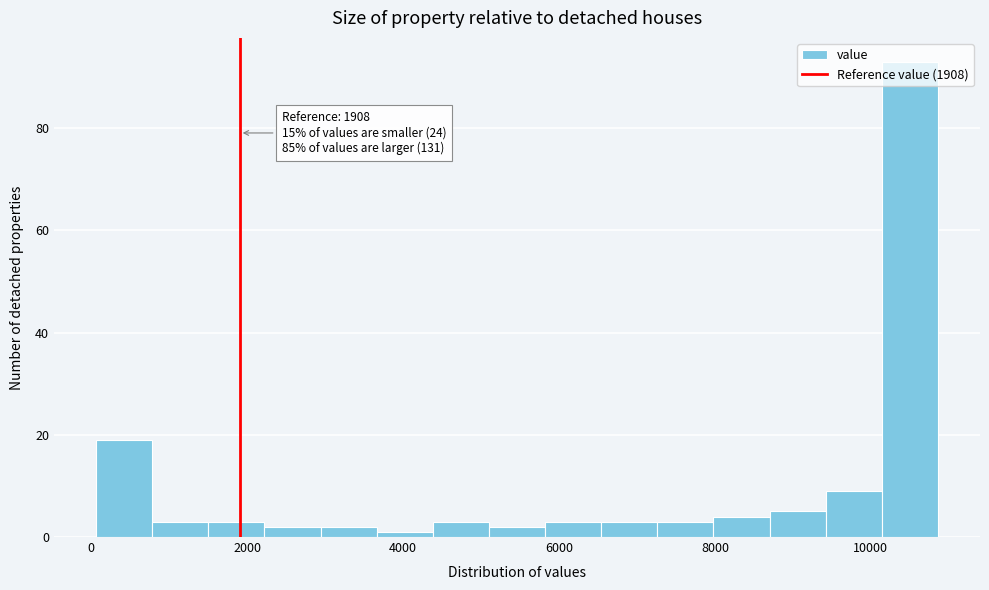

Read against the x-axis, roughly where is the centre of the tallest bar?

10400